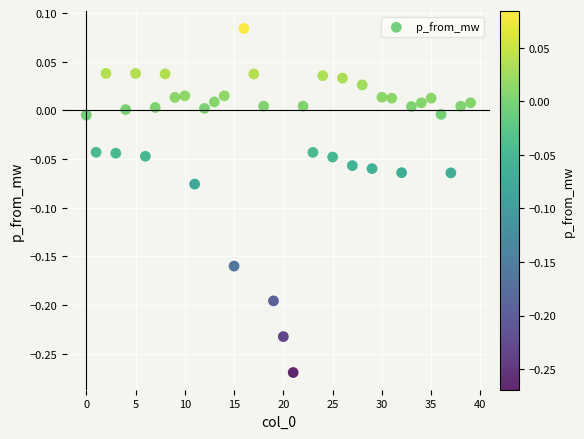

What is the range of Y values (max minus min)?

0.4